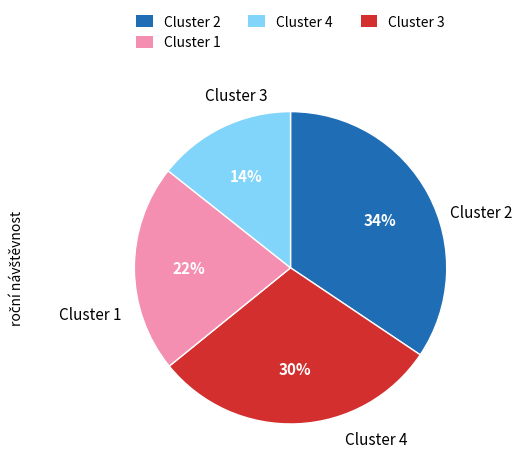

To the nearest percent, what is the average slice percentage?

25%